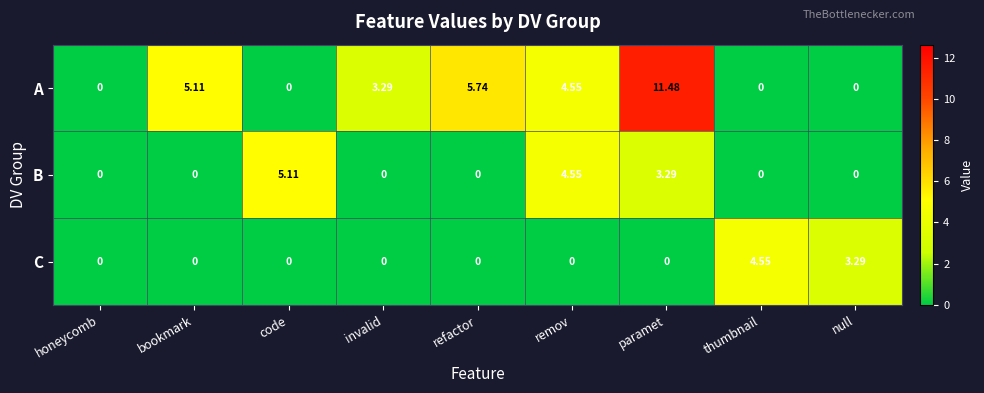

List the series in order of their peak value, lowest first.

C, B, A